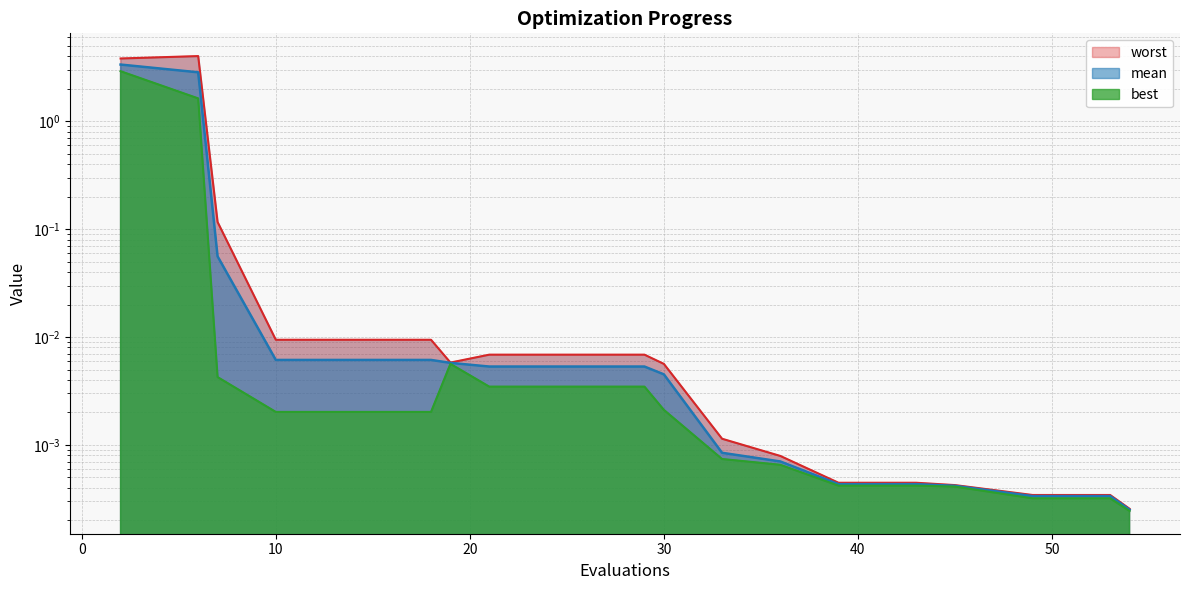

What is the difference between the maximum and second lowest values in the worst series?

4.0